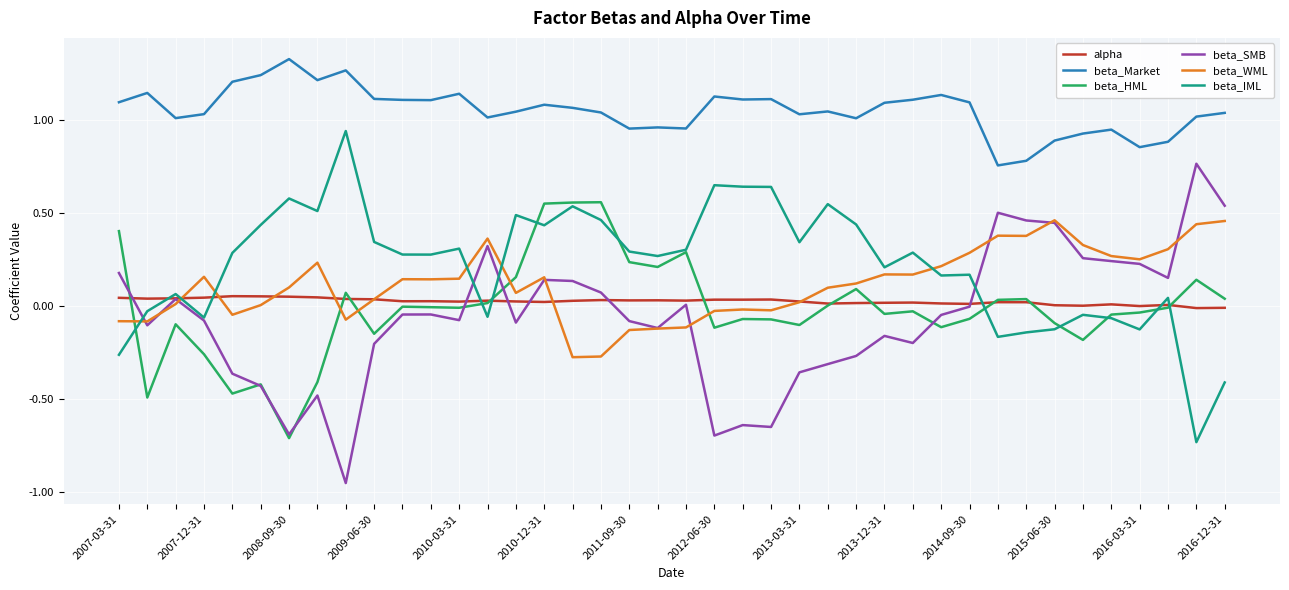

Which series has the largest total across all categories?

beta_Market